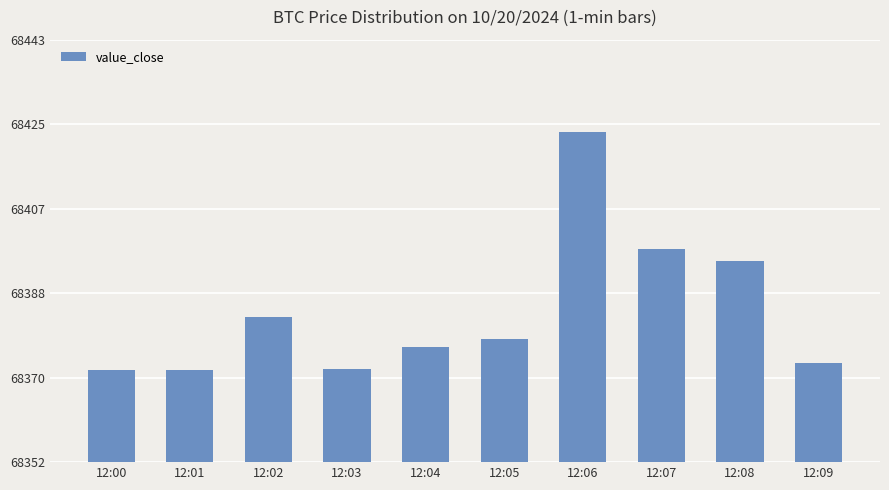

The value at 12:06 is 35852.9. True or false?

False